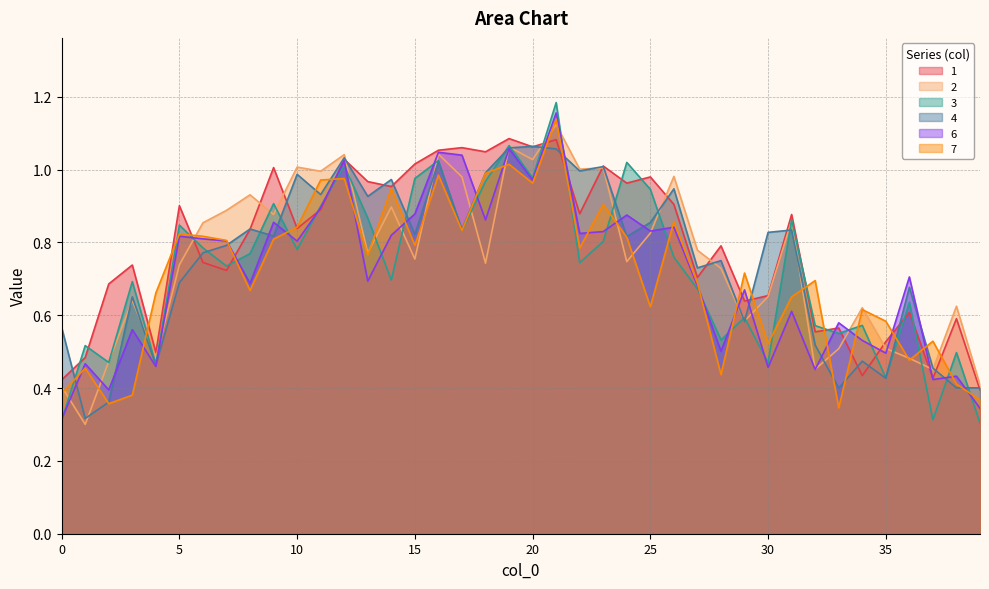

What are all the series names shown in the legend?

1, 2, 3, 4, 6, 7